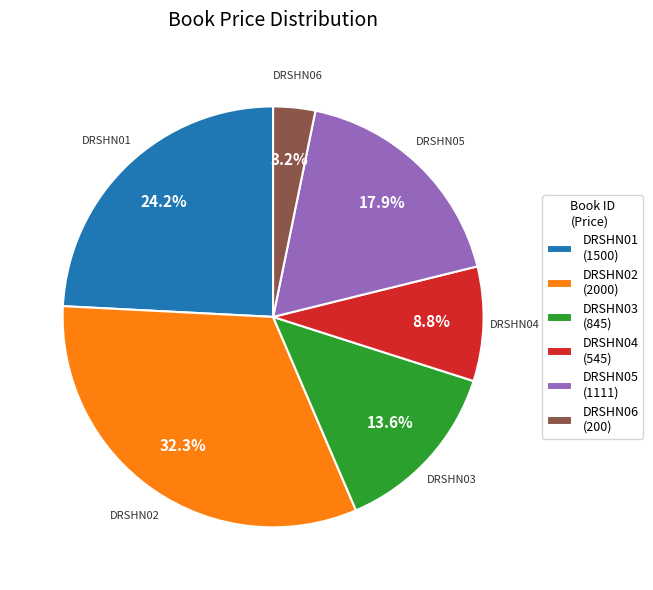

Is there a majority slice in this chart?

No